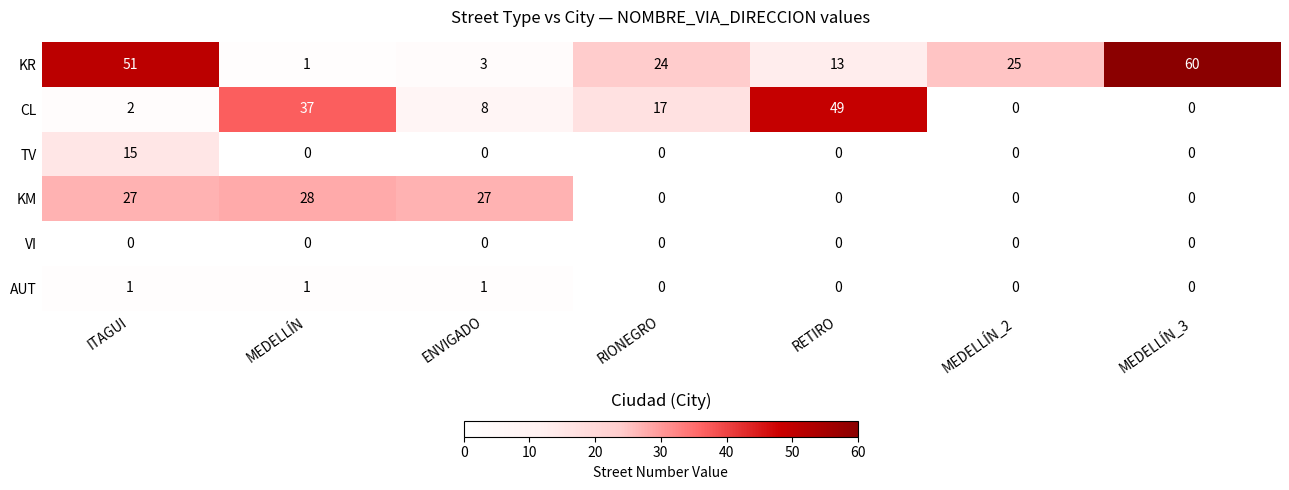

What value does the KR series have at RIONEGRO?

24